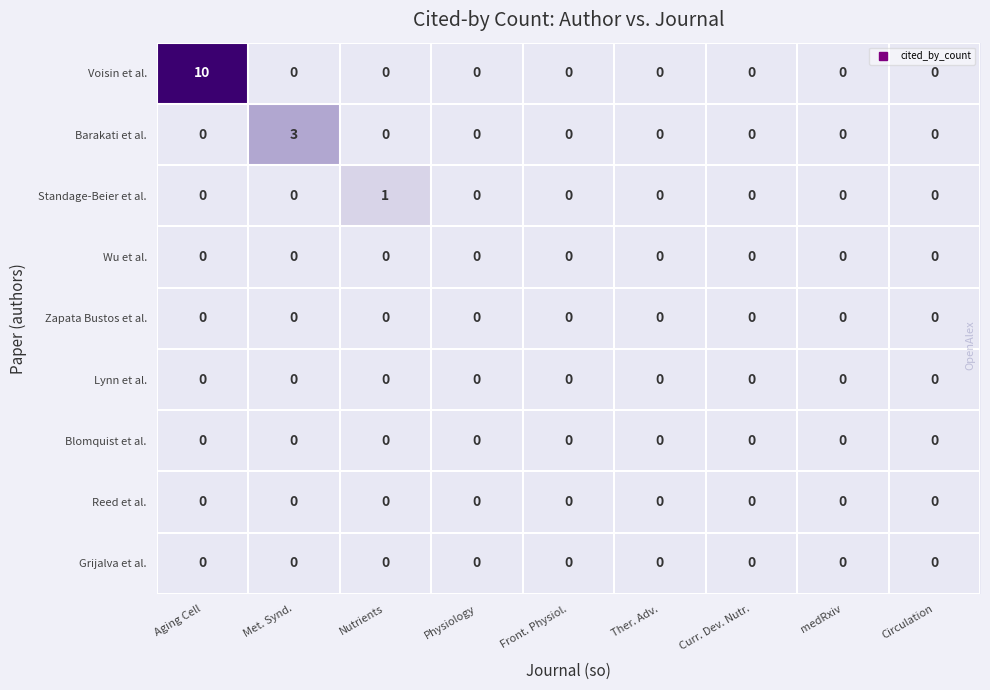

At which category is the sum across all series the highest?

Aging Cell